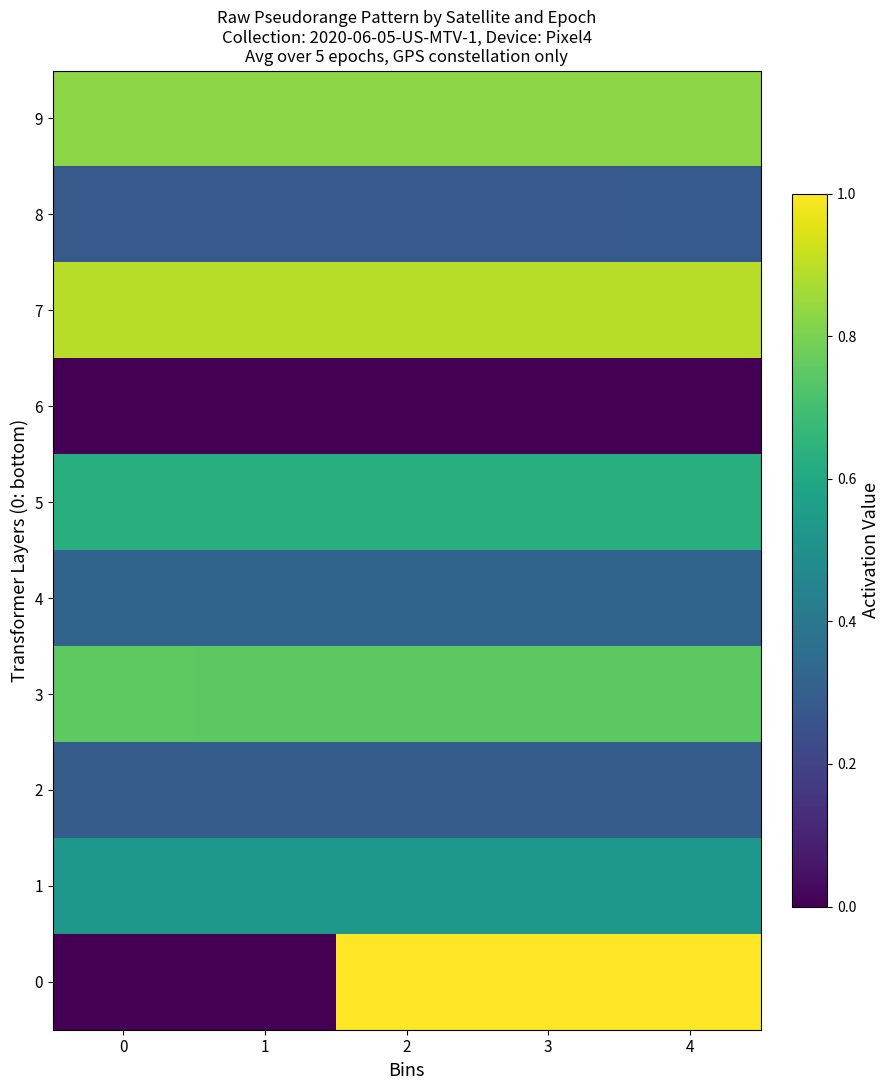

Reading left to right, extract all data points from this chart.

9: 0=0.8	1=0.8	2=0.8	3=0.8	4=0.8
8: 0=0.3	1=0.3	2=0.3	3=0.3	4=0.3
7: 0=0.9	1=0.9	2=0.9	3=0.9	4=0.9
6: 0=0.0	1=0.0	2=0.0	3=0.0	4=0.0
5: 0=0.6	1=0.6	2=0.6	3=0.6	4=0.6
4: 0=0.3	1=0.3	2=0.3	3=0.3	4=0.3
3: 0=0.8	1=0.7	2=0.7	3=0.7	4=0.7
2: 0=0.3	1=0.3	2=0.3	3=0.3	4=0.3
1: 0=0.5	1=0.5	2=0.5	3=0.5	4=0.5
0: 0=0.0	1=0.0	2=1.0	3=1.0	4=1.0